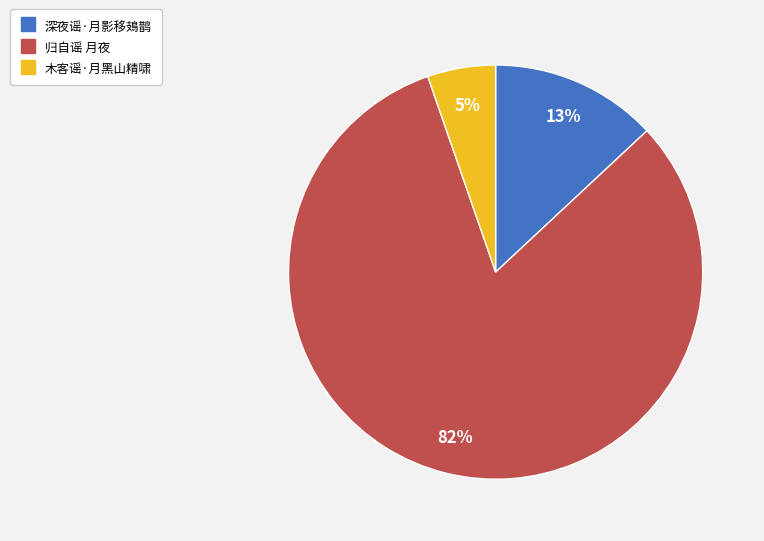

Which category has the smallest portion of the pie?

木客谣·月黑山精啸